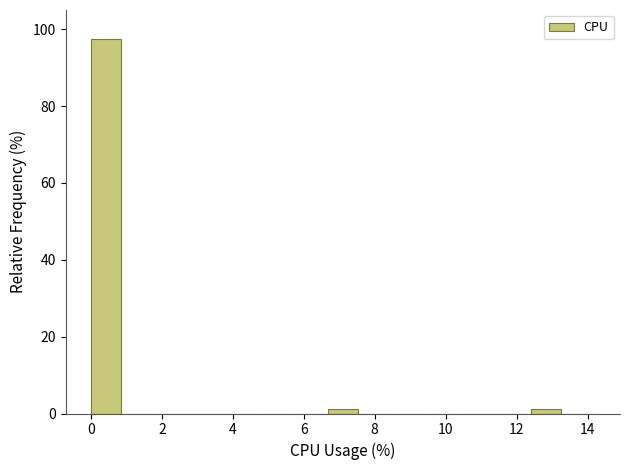

Reading left to right, list every bar in this chart as the range it spans on the x-axis followed by its height. Neither the bar edges nor the heights are printed on the chart, so give them approximately, as read against the axes.

0.0 to 1.0: 98
1.0 to 2.0: 0
2.0 to 2.8: 0
2.8 to 3.8: 0
3.8 to 4.8: 0
4.8 to 5.8: 0
5.8 to 6.6: 0
6.6 to 7.6: under 2
7.6 to 8.6: 0
8.6 to 9.6: 0
9.6 to 10.4: 0
10.4 to 11.4: 0
11.4 to 12.4: 0
12.4 to 13.4: under 2
13.4 to 14.4: 0